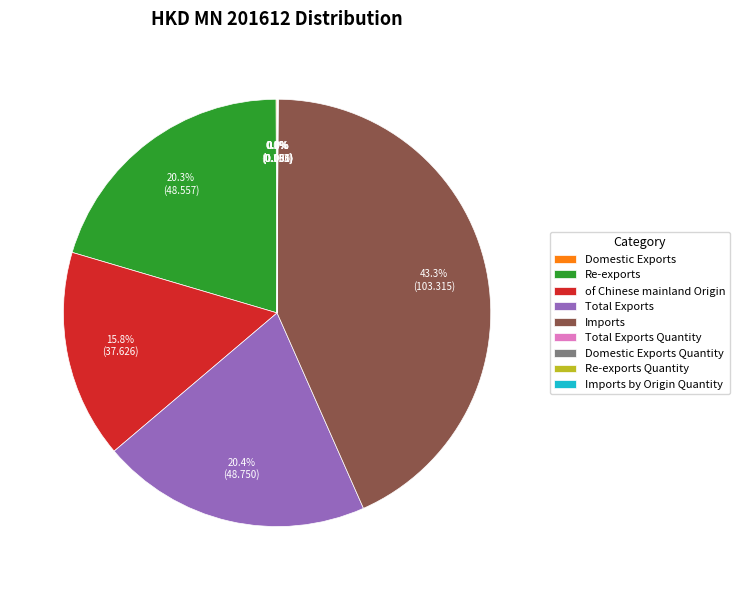

Which category has the biggest portion of the pie?

Imports